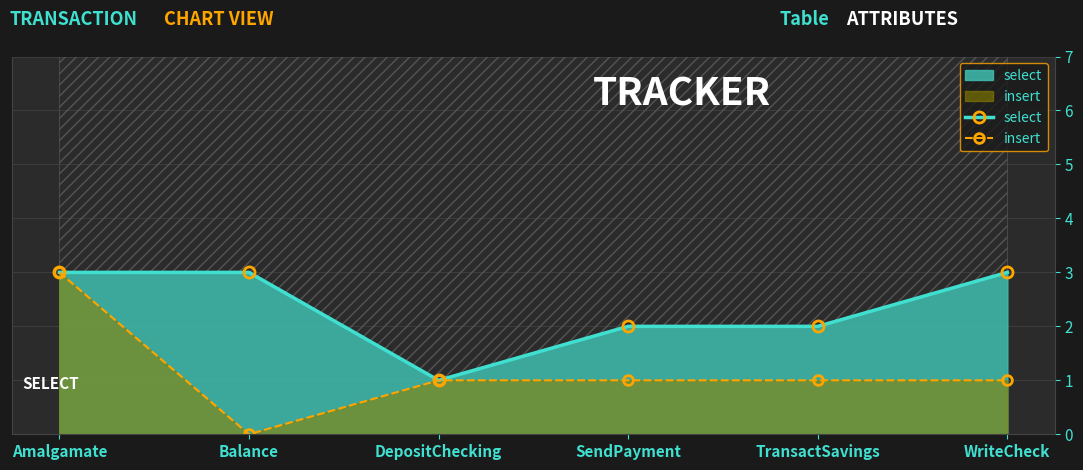

Which series changed the most between Balance and SendPayment?

select